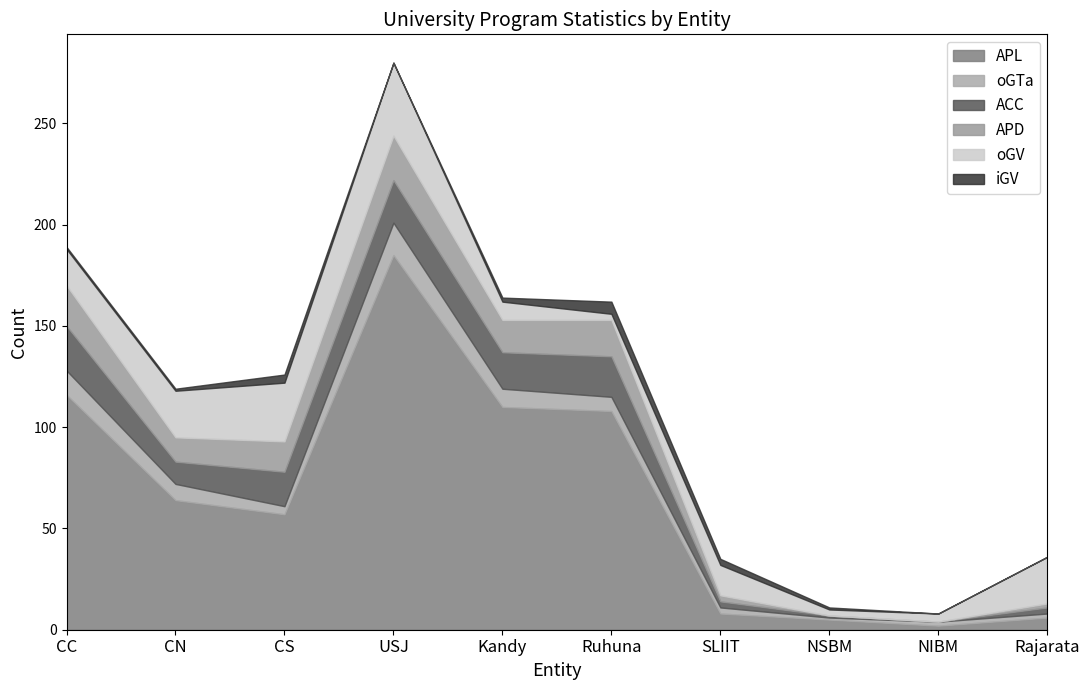

Reading left to right, list all the values displayed in this chart.

APL: 116	64	57	185	110	108	8	5	2	6
oGTa: 12	8	4	16	9	7	3	1	2	2
ACC: 22	11	17	21	18	20	3	1	0	3
APD: 20	12	15	22	16	18	3	0	0	2
oGV: 18	23	29	36	9	3	15	3	4	23
iGV: 1	1	4	0	2	6	3	1	0	0